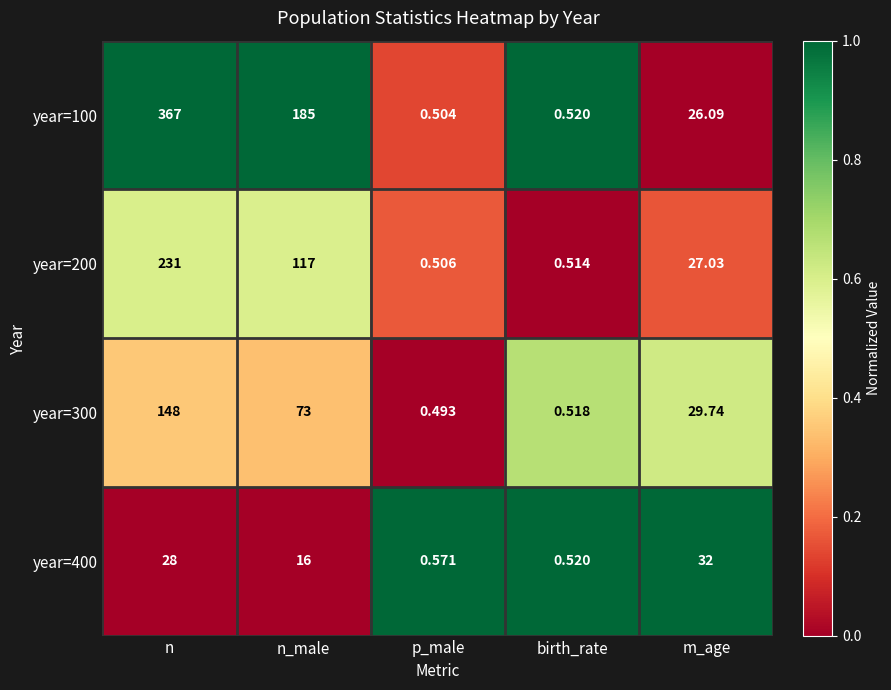

Is the value of year=100 at n greater than the value of year=400 at m_age?

Yes